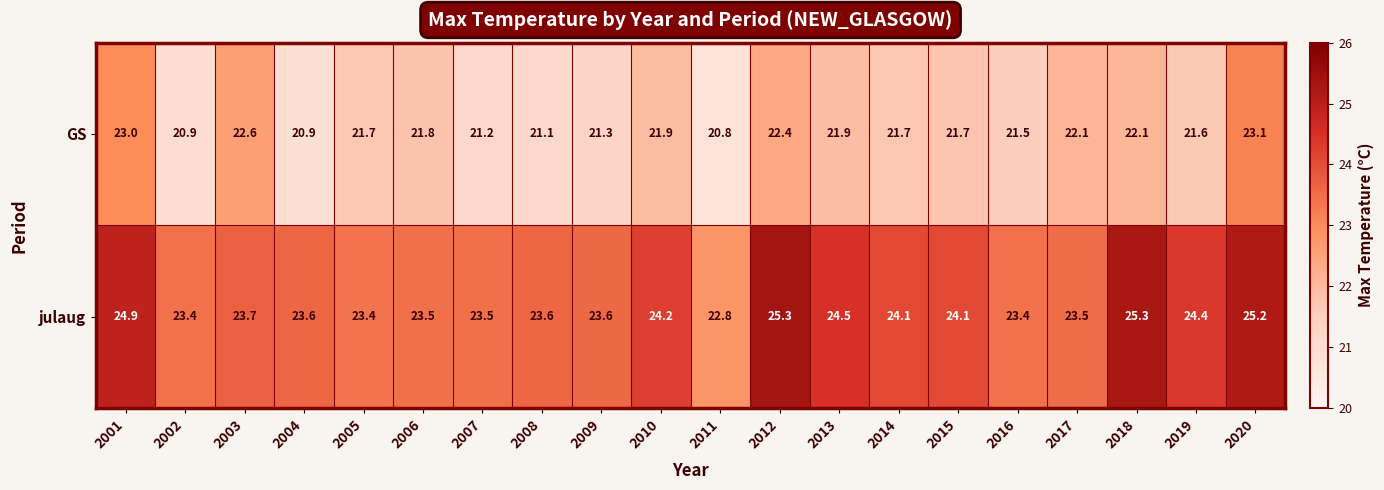

Is it true that julaug equals 23.5 at 2017?

True